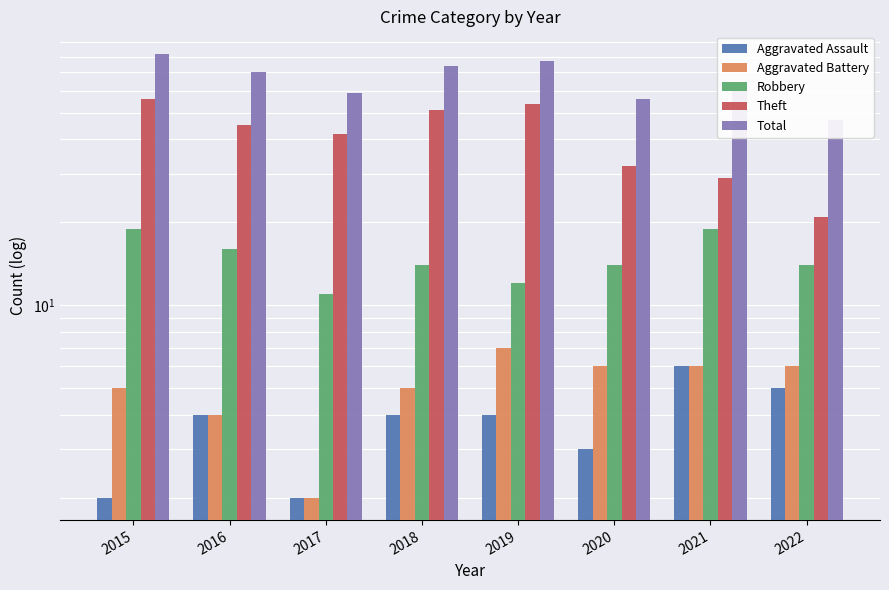

Are the bars horizontal?

No